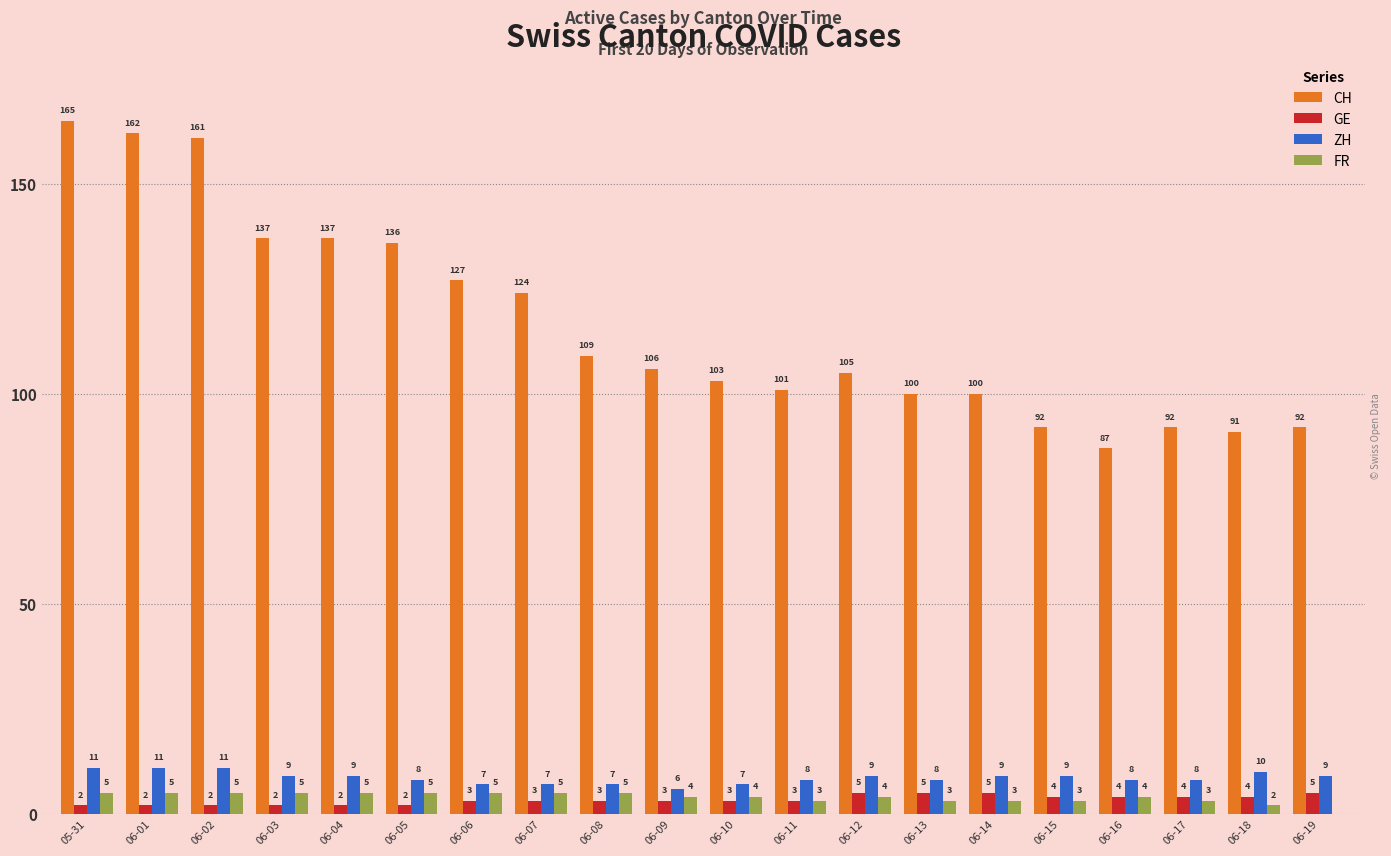

Reading right to left, list all the values displayed in this chart.

CH: 92	91	92	87	92	100	100	105	101	103	106	109	124	127	136	137	137	161	162	165
GE: 5	4	4	4	4	5	5	5	3	3	3	3	3	3	2	2	2	2	2	2
ZH: 9	10	8	8	9	9	8	9	8	7	6	7	7	7	8	9	9	11	11	11
FR: 0	2	3	4	3	3	3	4	3	4	4	5	5	5	5	5	5	5	5	5